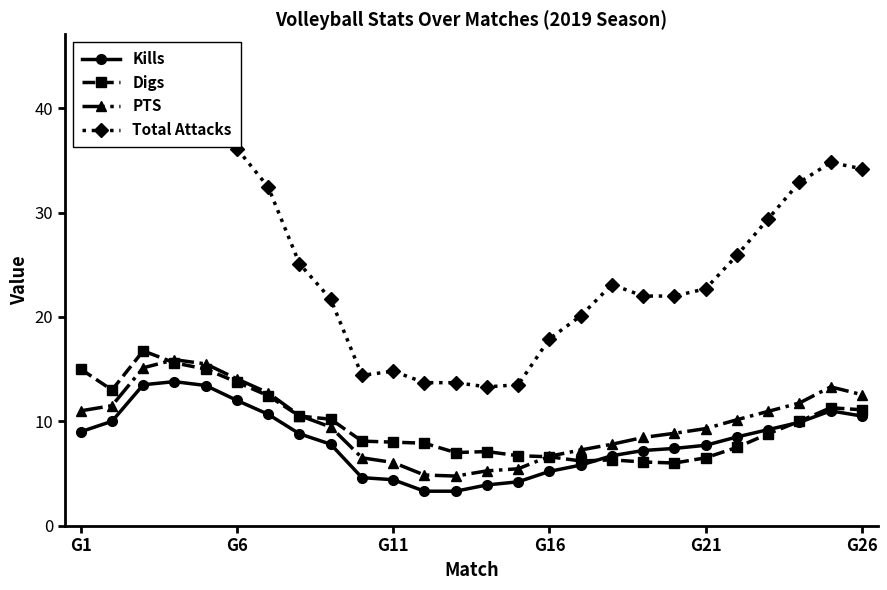

What is the highest value of the Digs series?

16.8